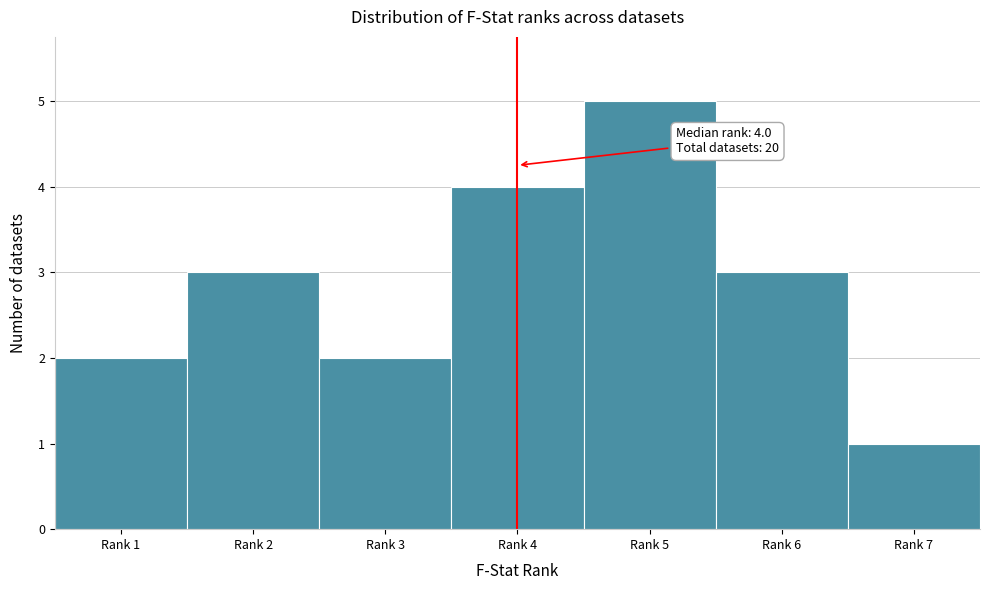

Reading left to right, list all the values displayed in this chart.

Rank 1=2	Rank 2=3	Rank 3=2	Rank 4=4	Rank 5=5	Rank 6=3	Rank 7=1